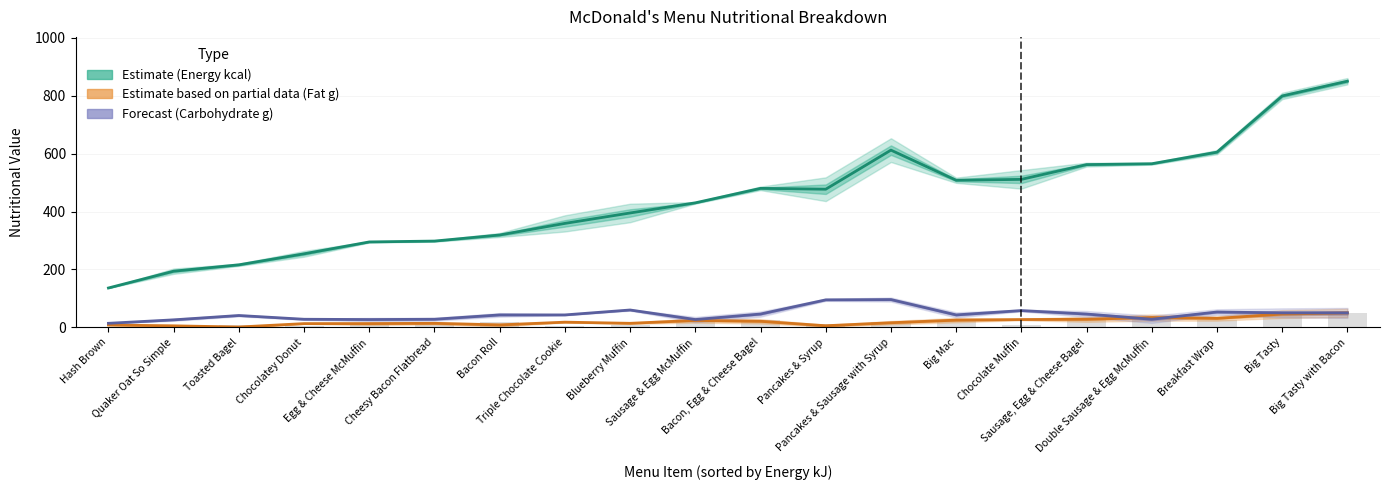

The Estimate based on partial data (Fat g) series shows 18.0 at Triple Chocolate Cookie. True or false?

True